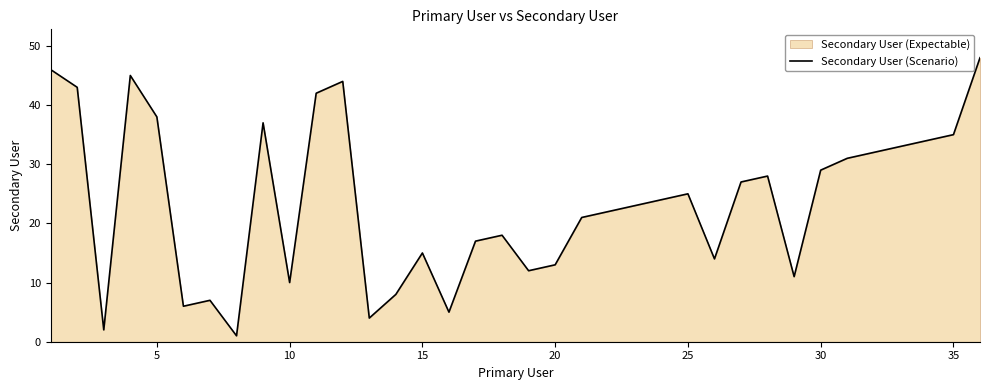

What is the greatest value displayed?

48